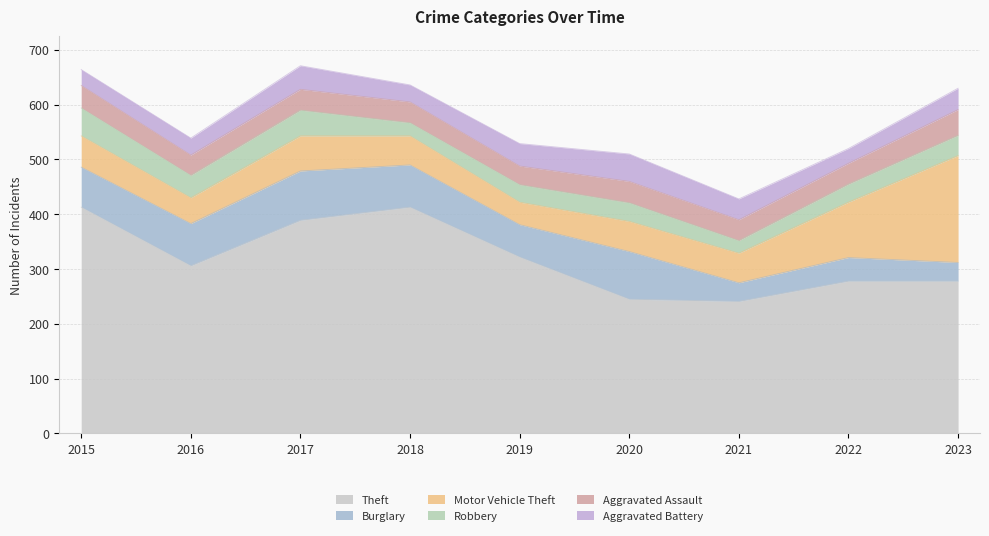

Reading left to right, list all the values displayed in this chart.

Theft: 2015=413	2016=306	2017=389	2018=413	2019=322	2020=245	2021=241	2022=278	2023=278
Burglary: 2015=73	2016=77	2017=90	2018=77	2019=59	2020=87	2021=34	2022=43	2023=34
Motor Vehicle Theft: 2015=57	2016=47	2017=64	2018=53	2019=41	2020=55	2021=54	2022=101	2023=195
Robbery: 2015=51	2016=41	2017=47	2018=24	2019=32	2020=34	2021=23	2022=33	2023=37
Aggravated Assault: 2015=41	2016=37	2017=38	2018=38	2019=34	2020=39	2021=38	2022=38	2023=47
Aggravated Battery: 2015=29	2016=31	2017=43	2018=31	2019=41	2020=50	2021=38	2022=27	2023=39